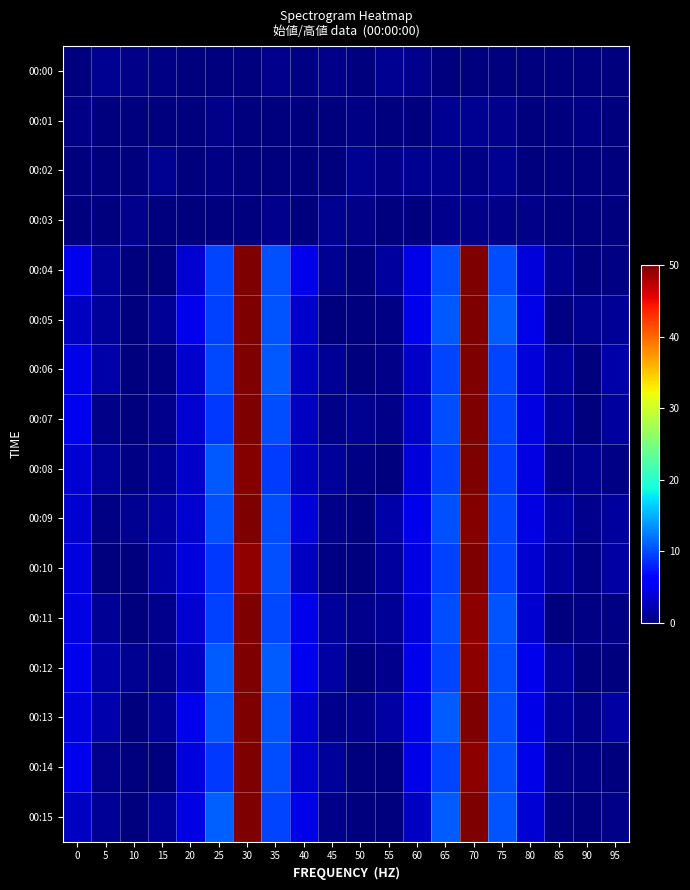

Reading left to right, what are all the values shown in this chart?

00:00: 0=0.0	5=0.9	10=0.5	15=0.2	20=0.0	25=0.0	30=0.0	35=0.7	40=0.2	45=0.4	50=0.0	55=0.9	60=0.7	65=0.0	70=0.0	75=0.0	80=0.0	85=0.0	90=0.0	95=0.0
00:01: 0=0.2	5=0.0	10=0.0	15=0.0	20=0.0	25=0.6	30=0.0	35=0.0	40=0.2	45=0.0	50=0.2	55=0.0	60=0.0	65=0.9	70=0.9	75=0.6	80=0.0	85=0.0	90=0.4	95=0.0
00:02: 0=0.0	5=0.0	10=0.0	15=0.8	20=0.0	25=0.3	30=0.0	35=0.0	40=0.1	45=0.0	50=0.9	55=0.6	60=0.9	65=0.8	70=0.2	75=0.8	80=0.0	85=0.0	90=0.0	95=0.0
00:03: 0=0.0	5=0.0	10=0.7	15=0.0	20=0.0	25=0.1	30=0.0	35=0.6	40=0.0	45=1.0	50=0.5	55=0.0	60=0.0	65=0.6	70=0.4	75=0.5	80=0.5	85=0.0	90=0.0	95=0.0
00:04: 0=4.7	5=1.2	10=0.0	15=0.1	20=3.6	25=9.7	30=50.0	35=10.3	40=4.8	45=0.9	50=0.0	55=1.4	60=4.5	65=10.1	70=50.0	75=10.0	80=4.0	85=0.9	90=0.0	95=0.2
00:05: 0=3.1	5=1.3	10=0.0	15=1.0	20=4.8	25=9.5	30=49.8	35=10.5	40=3.5	45=0.2	50=0.0	55=0.3	60=4.9	65=10.6	70=50.0	75=10.7	80=4.6	85=0.4	90=0.8	95=1.1
00:06: 0=4.6	5=1.8	10=0.0	15=0.2	20=3.5	25=9.9	30=50.0	35=10.7	40=3.0	45=1.0	50=0.0	55=0.4	60=3.2	65=9.7	70=50.0	75=9.6	80=4.0	85=1.4	90=0.0	95=1.9
00:07: 0=4.9	5=0.5	10=0.0	15=0.6	20=3.6	25=9.1	30=50.0	35=10.0	40=3.1	45=0.6	50=0.8	55=0.5	60=3.3	65=10.0	70=50.0	75=9.5	80=4.3	85=1.5	90=0.0	95=1.5
00:08: 0=3.7	5=1.3	10=0.3	15=1.1	20=3.2	25=10.7	30=49.6	35=9.4	40=3.1	45=1.2	50=0.4	55=0.0	60=4.0	65=9.5	70=50.0	75=9.3	80=4.4	85=0.8	90=0.9	95=0.3
00:09: 0=3.7	5=0.2	10=0.8	15=1.8	20=3.5	25=10.3	30=50.0	35=10.1	40=4.1	45=0.5	50=0.0	55=1.8	60=4.8	65=10.3	70=49.7	75=9.7	80=4.5	85=1.8	90=0.8	95=1.6
00:10: 0=4.3	5=0.2	10=0.0	15=1.8	20=4.2	25=9.0	30=49.2	35=10.3	40=3.0	45=0.3	50=0.1	55=1.4	60=4.3	65=9.4	70=50.0	75=9.5	80=3.7	85=1.5	90=0.3	95=1.7
00:11: 0=4.3	5=1.1	10=0.0	15=0.7	20=3.5	25=9.5	30=50.0	35=9.8	40=4.8	45=1.3	50=0.6	55=1.0	60=4.2	65=10.0	70=49.4	75=10.4	80=3.6	85=0.0	90=0.3	95=0.4
00:12: 0=4.9	5=1.9	10=0.8	15=0.7	20=3.0	25=10.9	30=49.9	35=10.9	40=4.9	45=1.7	50=0.0	55=0.8	60=4.7	65=9.6	70=49.3	75=10.1	80=4.9	85=1.4	90=0.1	95=0.2
00:13: 0=4.2	5=2.0	10=0.0	15=1.0	20=4.8	25=10.5	30=50.0	35=10.4	40=3.7	45=0.6	50=0.6	55=1.6	60=4.7	65=10.8	70=50.0	75=10.0	80=4.6	85=1.3	90=0.4	95=1.6
00:14: 0=4.8	5=0.7	10=0.0	15=0.2	20=4.2	25=9.1	30=49.9	35=10.1	40=3.6	45=1.2	50=0.0	55=0.1	60=4.6	65=9.7	70=49.3	75=10.0	80=4.5	85=0.4	90=0.2	95=0.2
00:15: 0=3.1	5=1.1	10=0.1	15=1.3	20=4.5	25=11.0	30=50.0	35=9.6	40=4.6	45=0.5	50=0.0	55=0.2	60=3.1	65=10.9	70=50.0	75=10.4	80=3.8	85=0.3	90=0.0	95=0.5